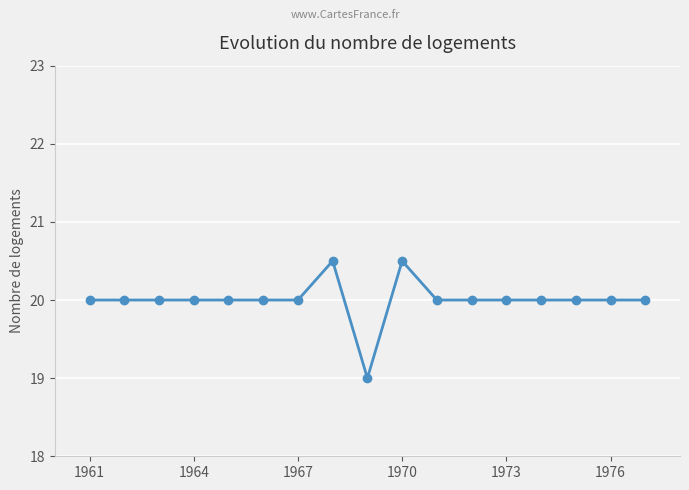

What is the greatest value displayed?

20.5